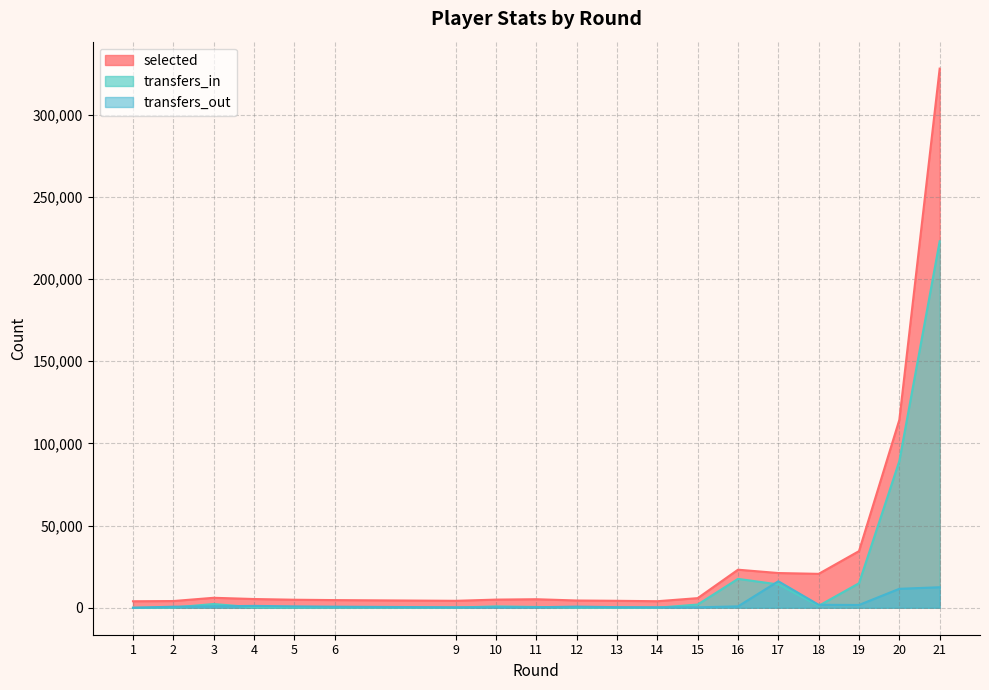

How many values in the selected series are below 5196?

9